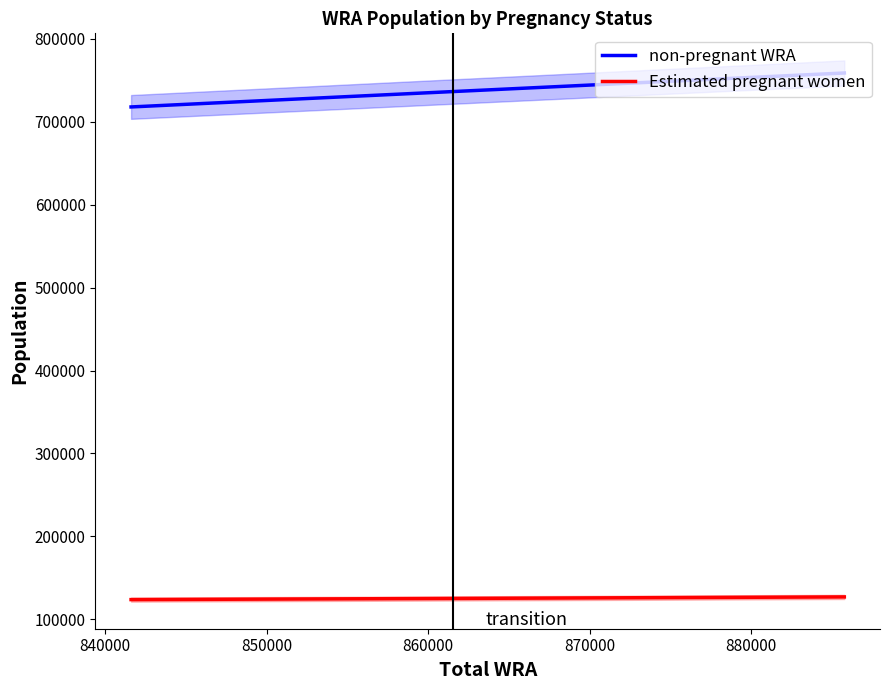

What is the sum of all non-pregnant WRA values?

2212556.6